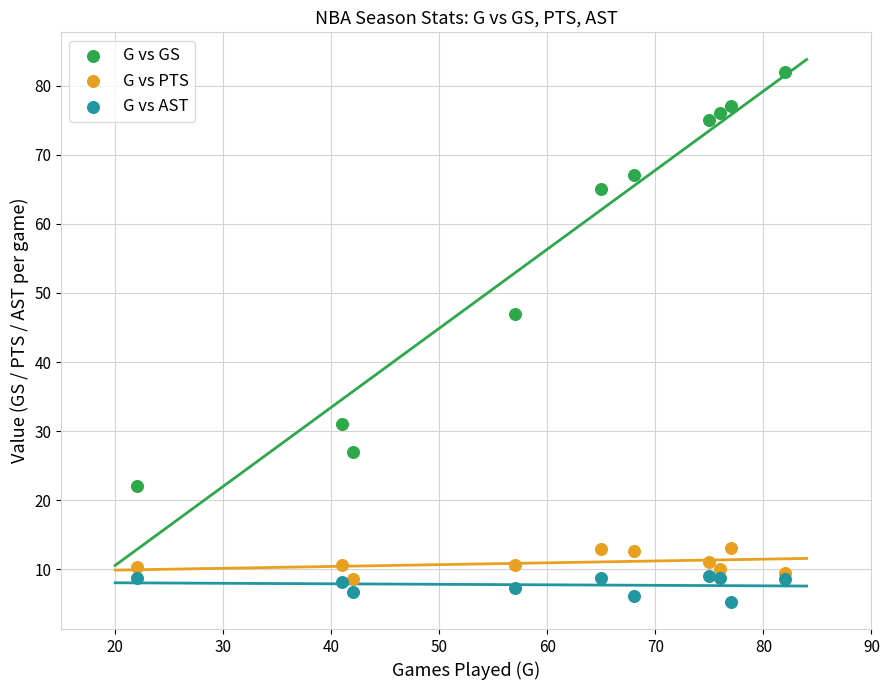

Across all data points, what is the range of Y values (max minus min)?

76.7